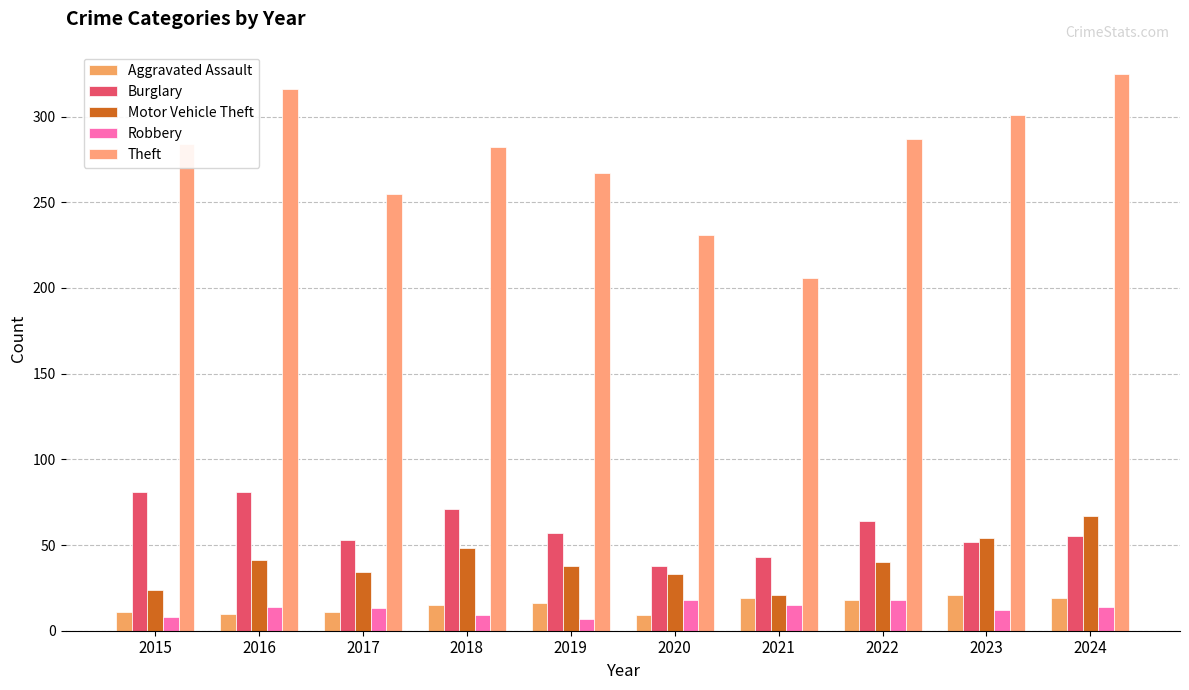

Which series has the widest spread of values?

Theft